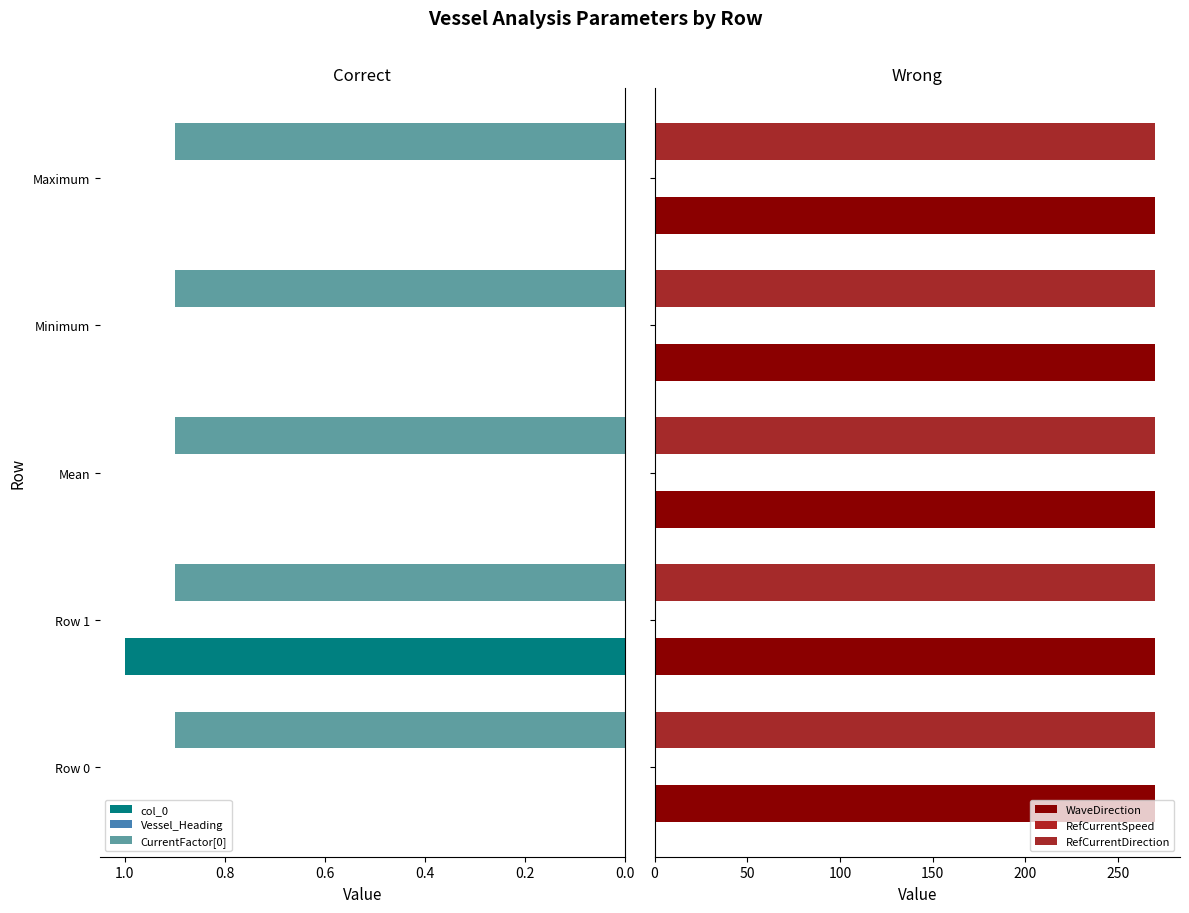

What is the highest value of the col_0 series?

1.0